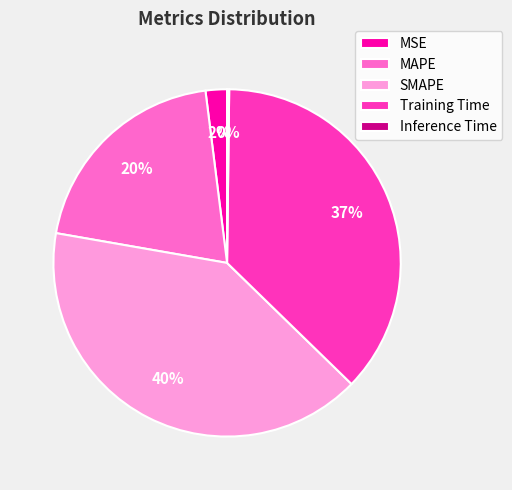

Which has a higher value, MSE or SMAPE?

SMAPE